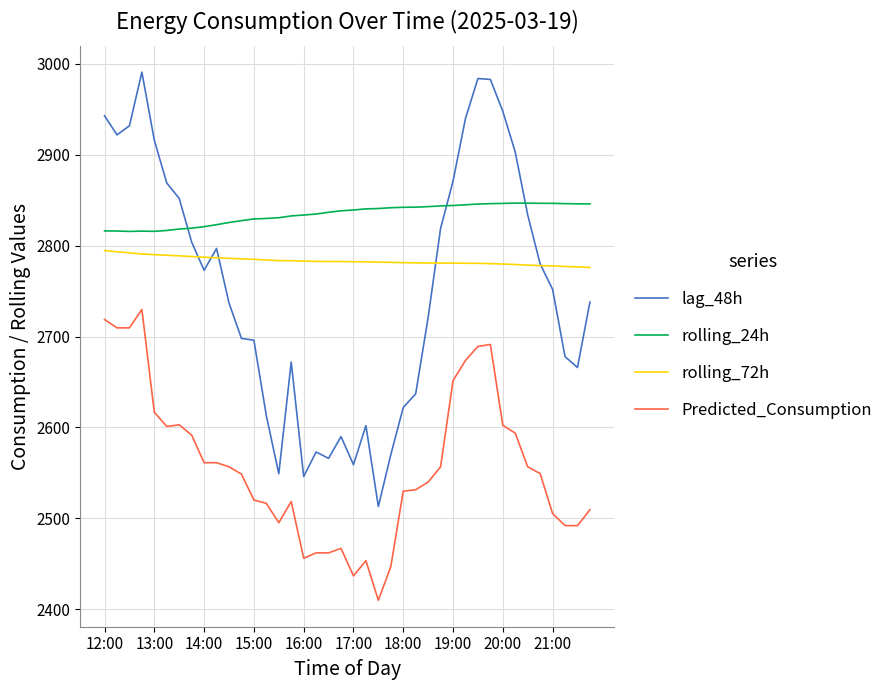

What is the sum of all Predicted_Consumption values?

102316.5